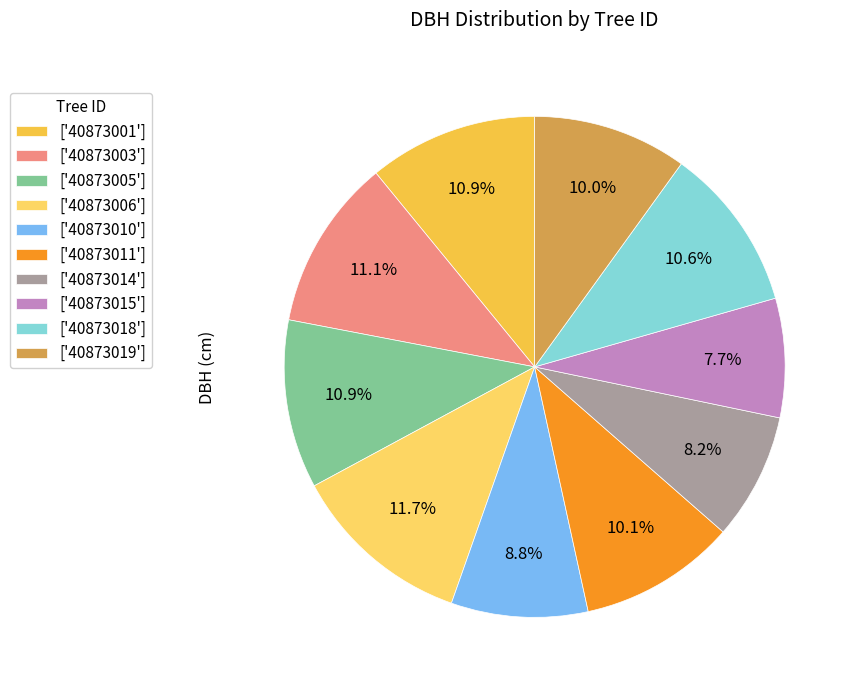

How many slices are in this pie chart?

10